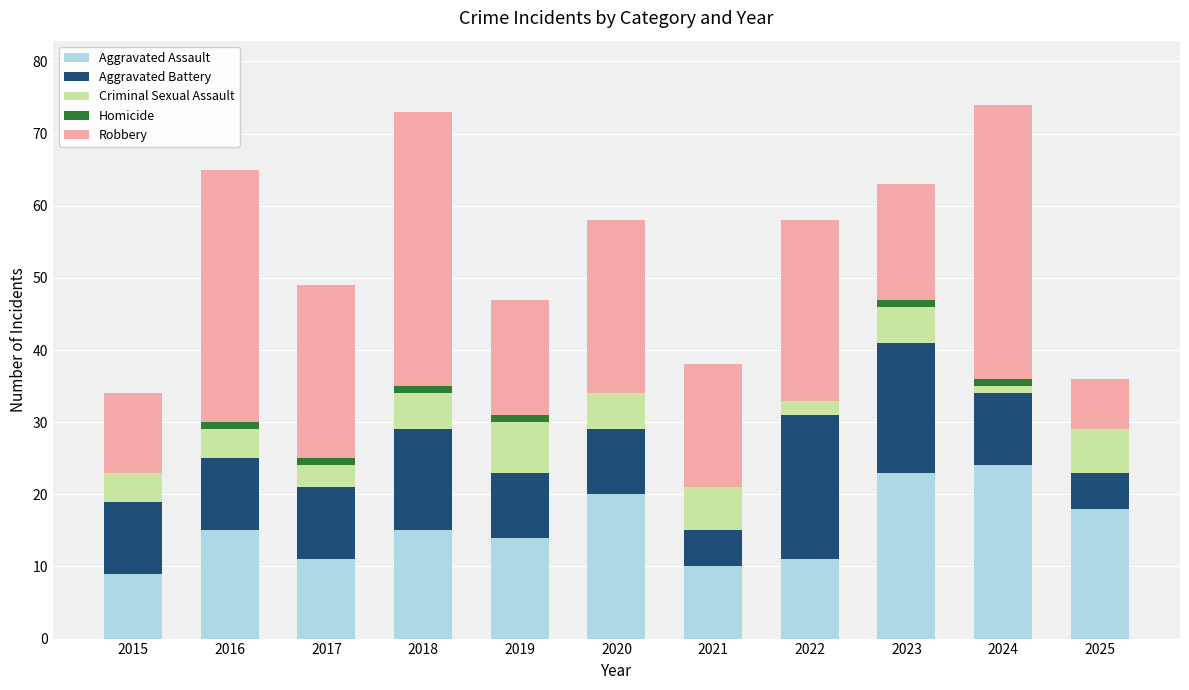

What is the total value across all series at 2020?

58